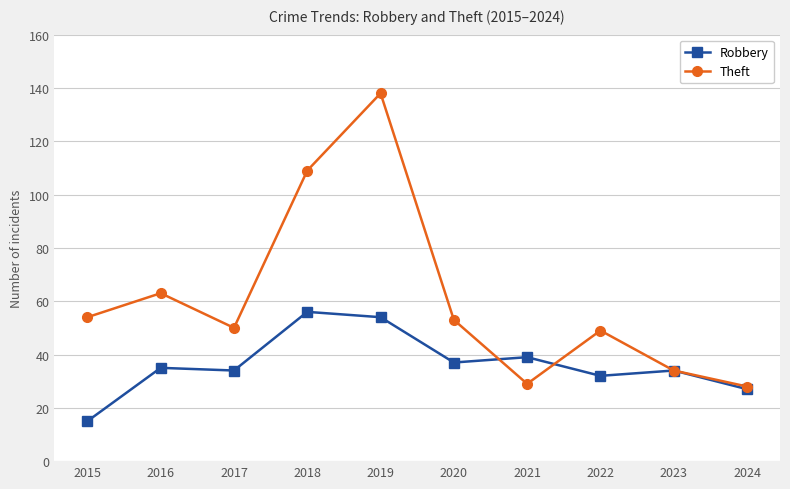

What is the value of the Robbery point at the 5th from the left?

54